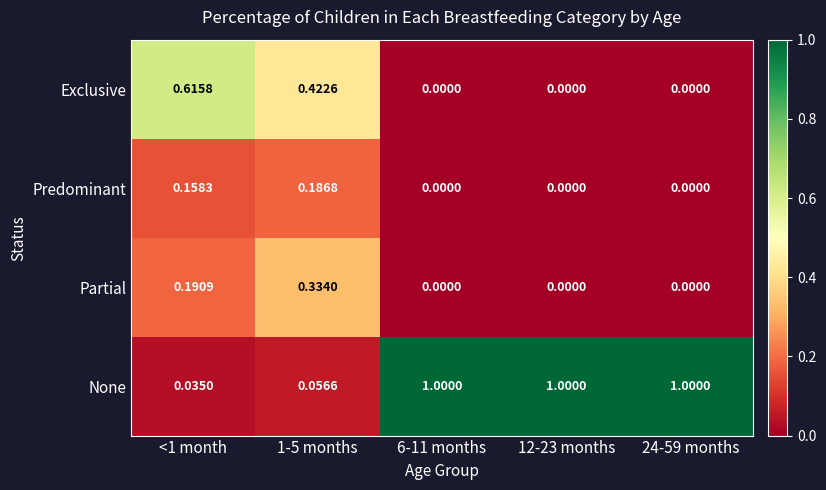

What is the difference between the second highest and minimum values in the Exclusive series?

0.4